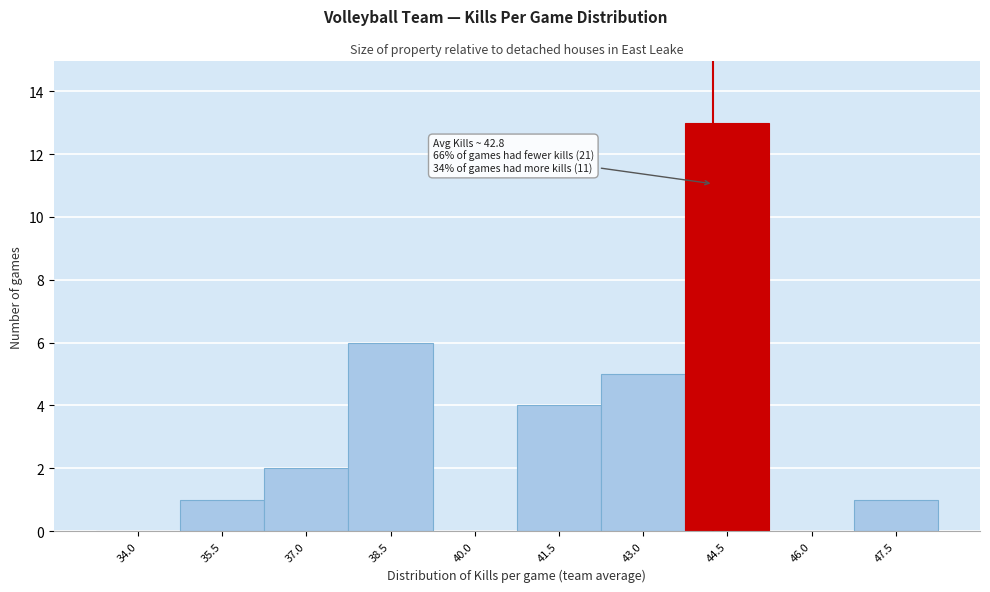

Reading left to right, extract all data points from this chart.

34.0=0	35.5=1	37.0=2	38.5=6	40.0=0	41.5=4	43.0=5	44.5=13	46.0=0	47.5=1